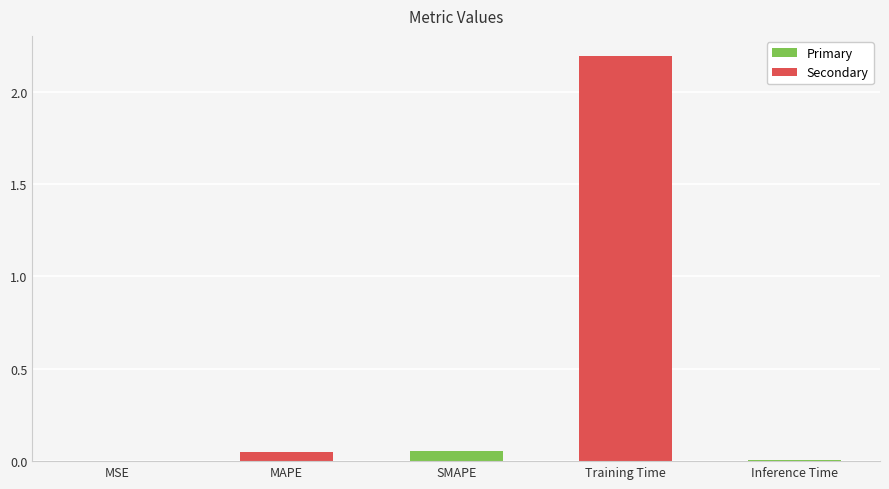

How many series are shown in this chart?

1